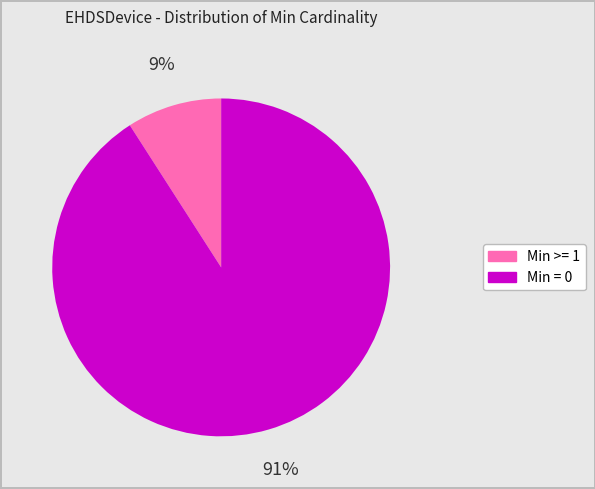

Combined, do Min >= 1 and Min = 0 account for over 50%?

Yes